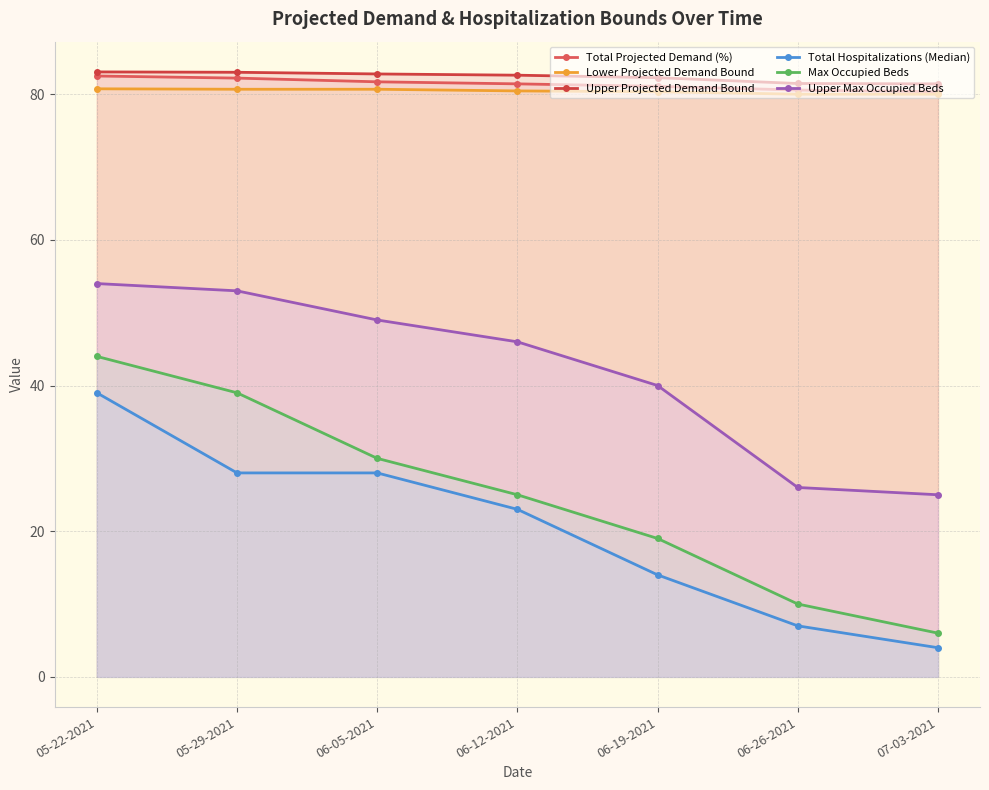

What value does the Upper Projected Demand Bound series have at 05-22-2021?

83.1